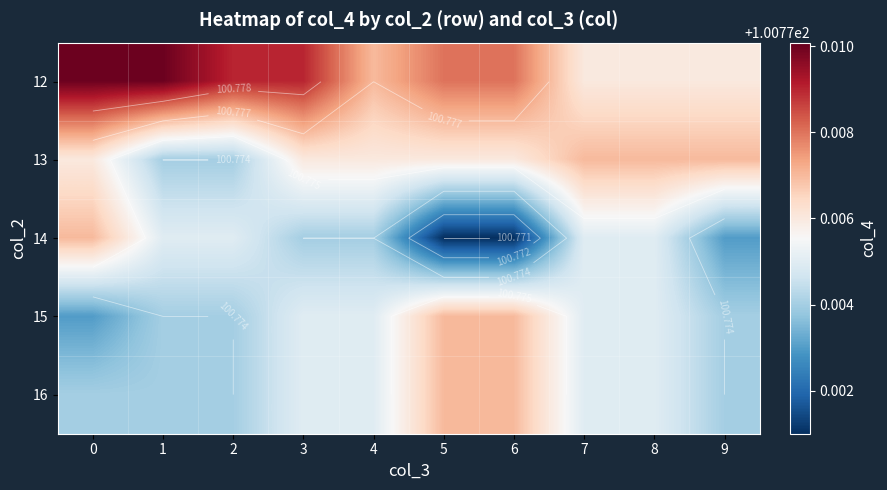

What is the minimum value shown in the chart?

100.8